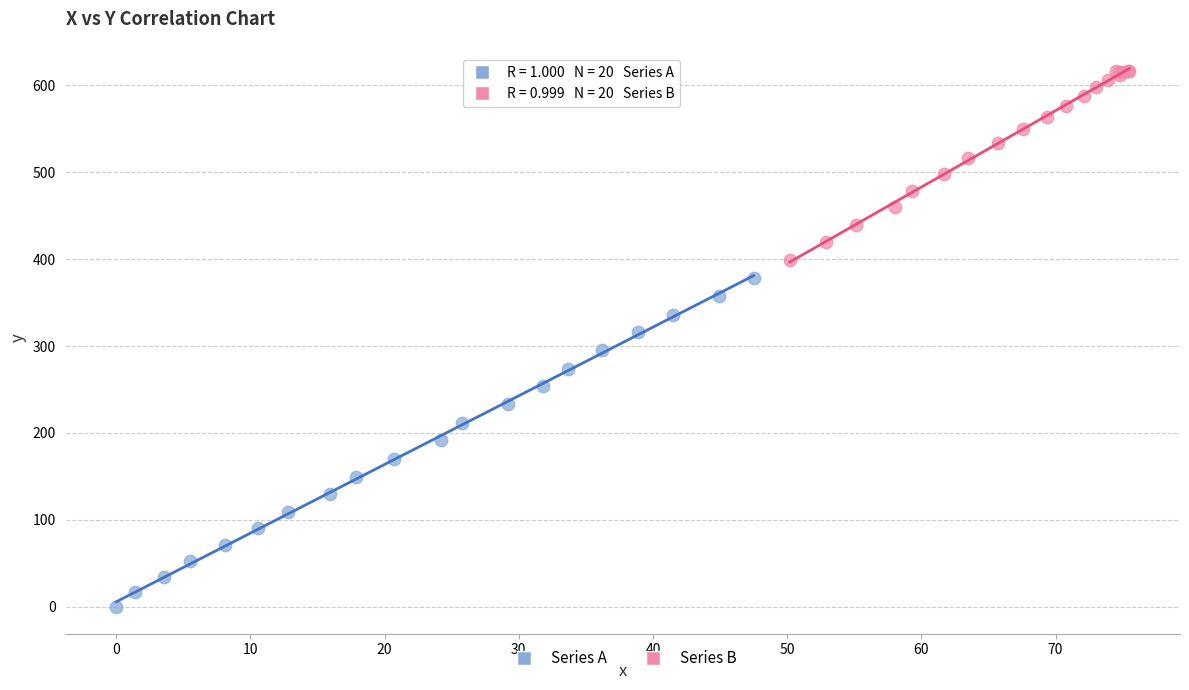

Which series contains the lowest Y value?

Series A